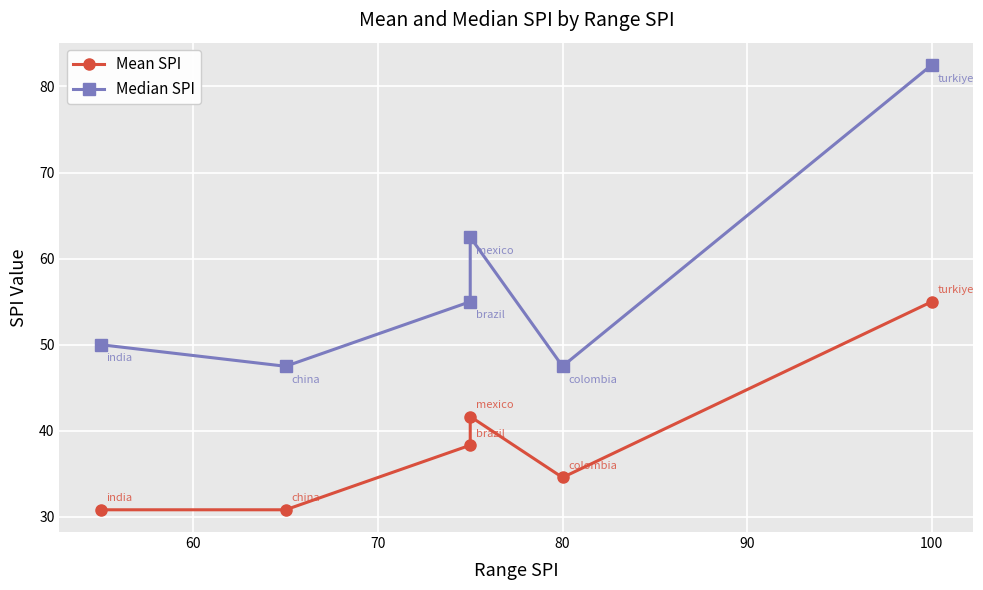

True or false: Mean SPI and Median SPI intersect in this chart.

False